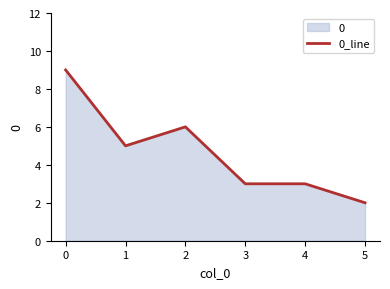

Rank the categories by value from highest to lowest.

0, 2, 1, 3, 4, 5